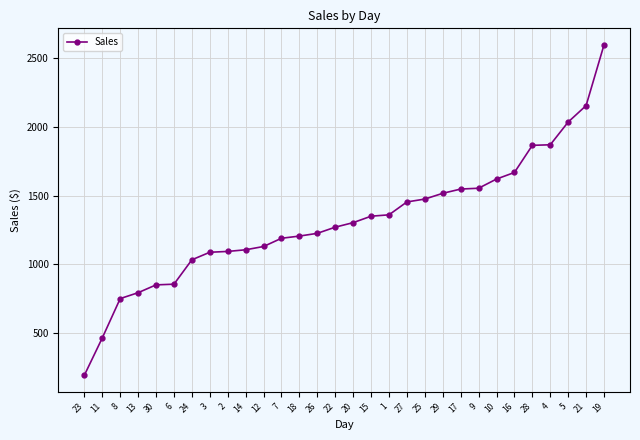

True or false: the data shows 1860 at 2.

False